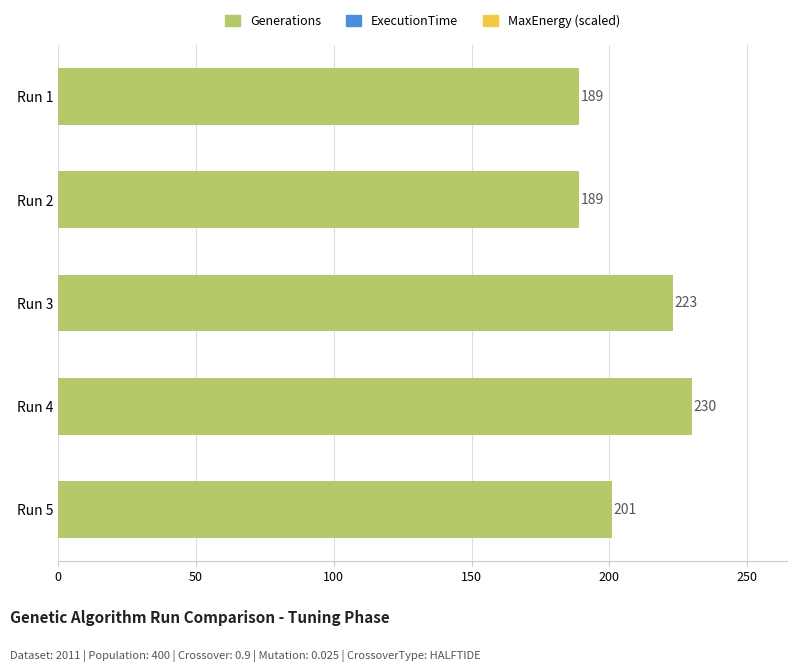

Reading top to bottom, list all the values displayed in this chart.

189	189	223	230	201